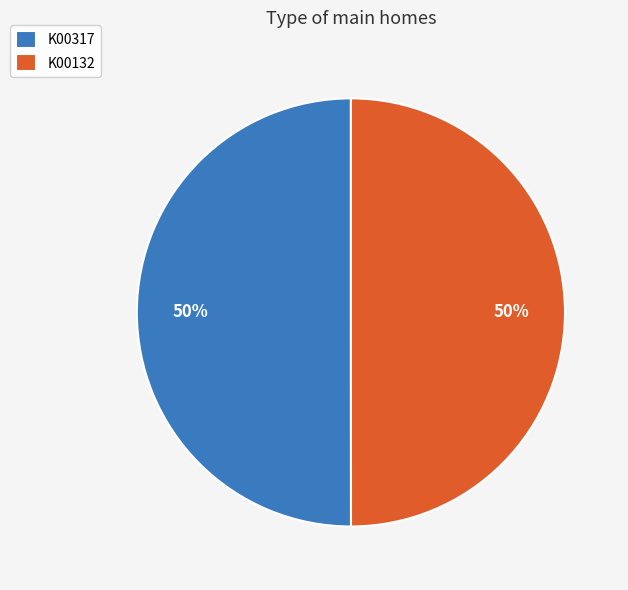

To the nearest percent, what is the average slice percentage?

50%